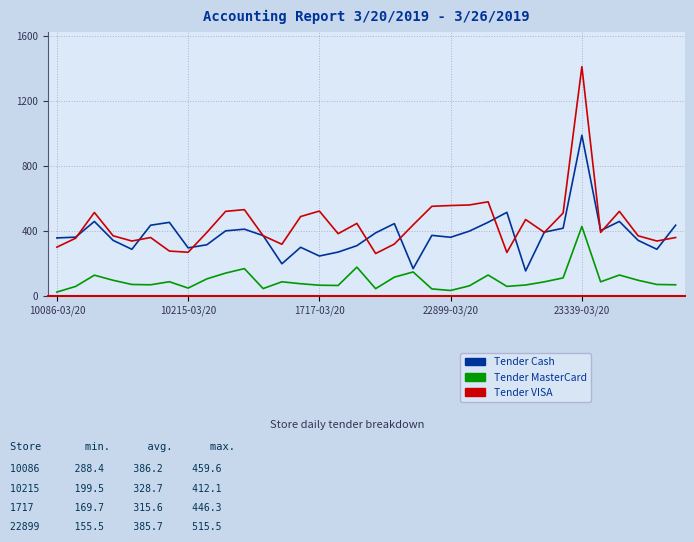

Which series has the widest spread of values?

Tender VISA